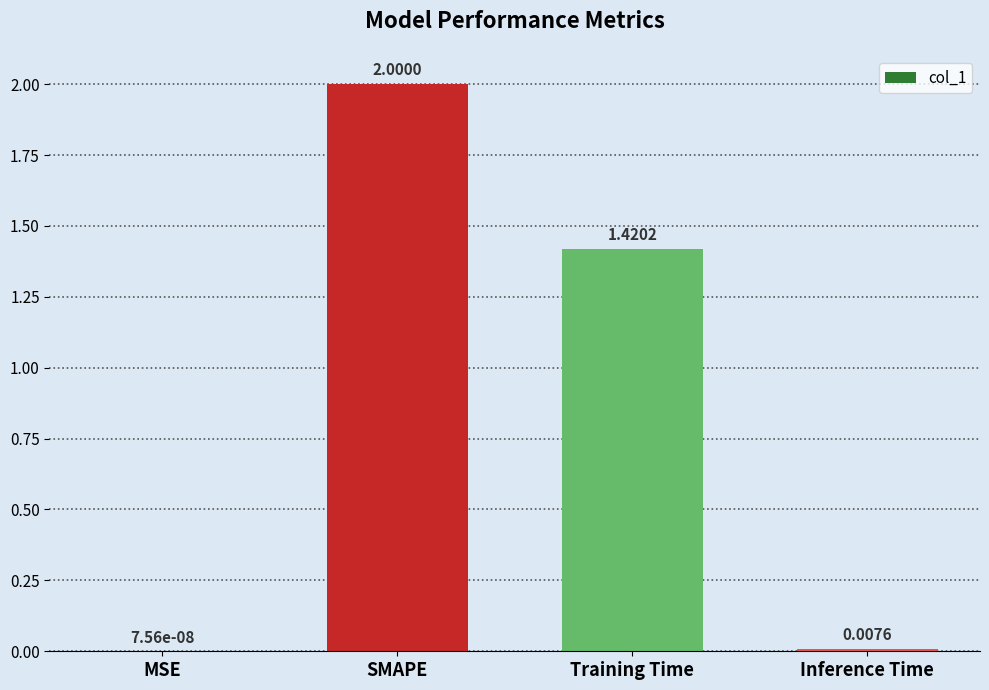

True or false: the data shows 3.2 at SMAPE.

False